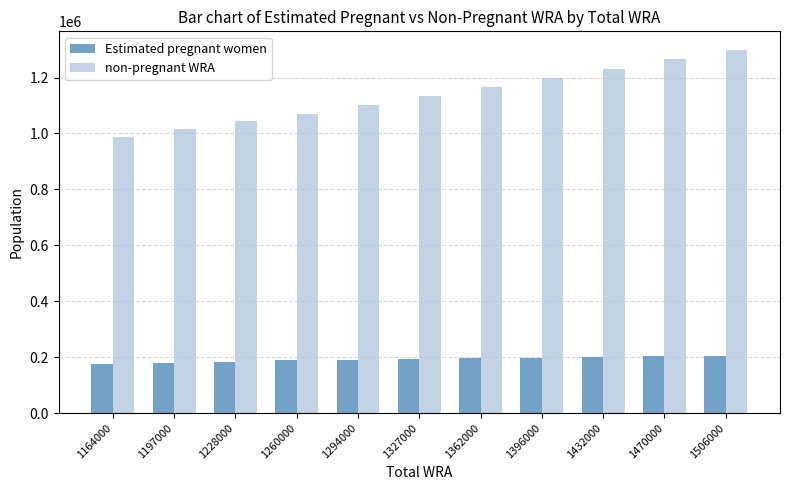

Rank the series at 1396000 from highest to lowest value.

non-pregnant WRA, Estimated pregnant women